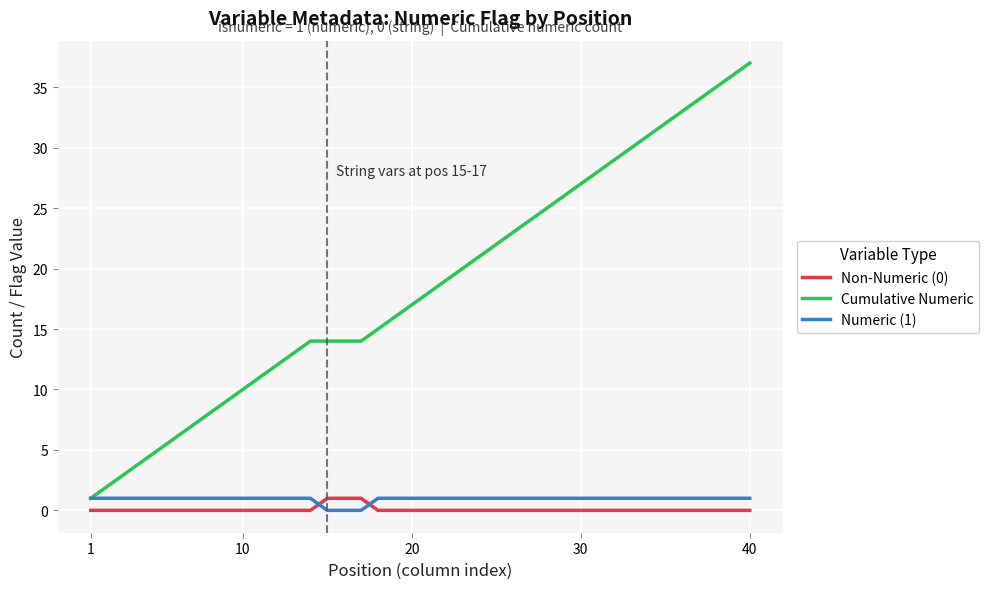

Which series has the largest total across all categories?

Cumulative Numeric